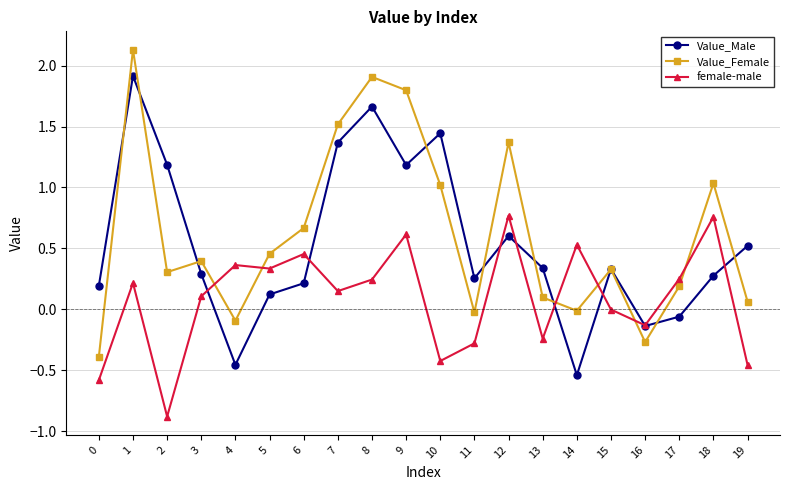

Count the number of categories in the chart.

20